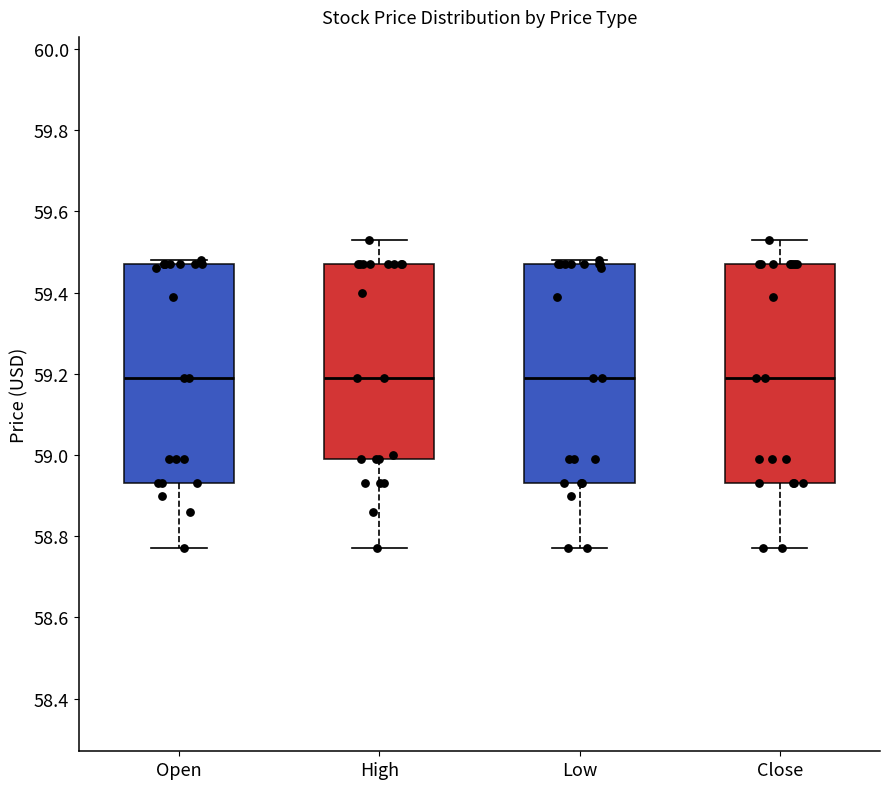

Reading left to right, read every box against the y-axis: the position of its median line, the range the box covers, and the ends of its whiskers. The values are not printed on the chart, so give them approximately, as read against the axis.

Open: median 59.20, box 58.94 to 59.48, whiskers 58.78 to 59.48 (just above the box's upper edge)
High: median 59.20, box 59.00 to 59.48, whiskers 58.78 to 59.54
Low: median 59.20, box 58.94 to 59.48, whiskers 58.78 to 59.48 (just above the box's upper edge)
Close: median 59.20, box 58.94 to 59.48, whiskers 58.78 to 59.54